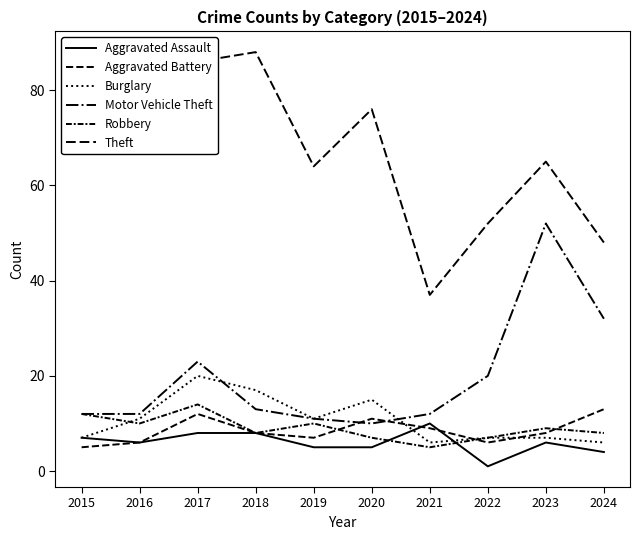

Does the chart have visible grid lines?

No